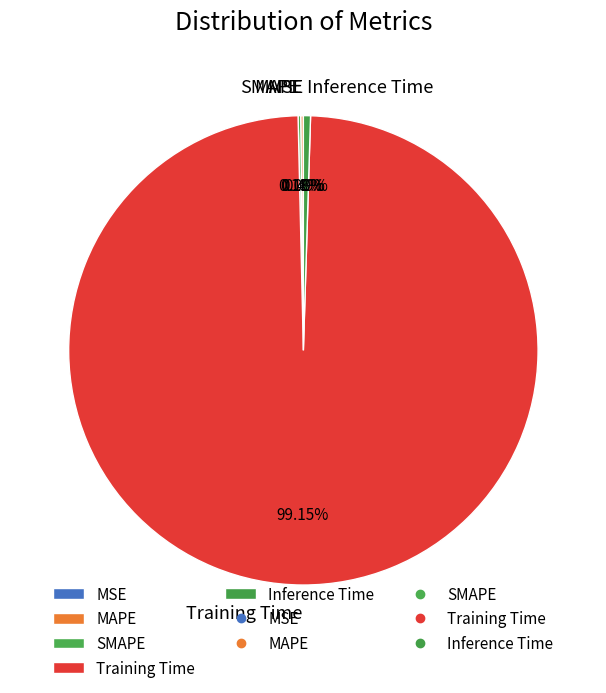

What is the largest slice in the pie chart?

Training Time